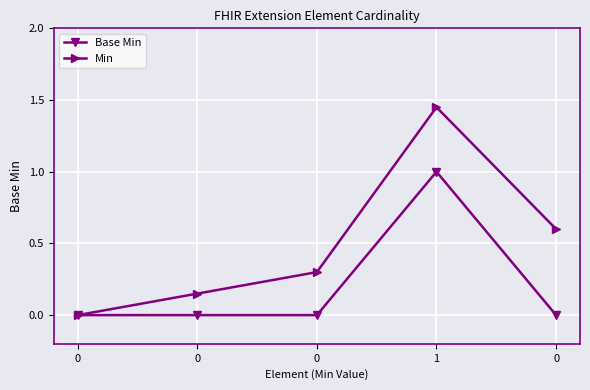

How many data points in Min are above 0?

4